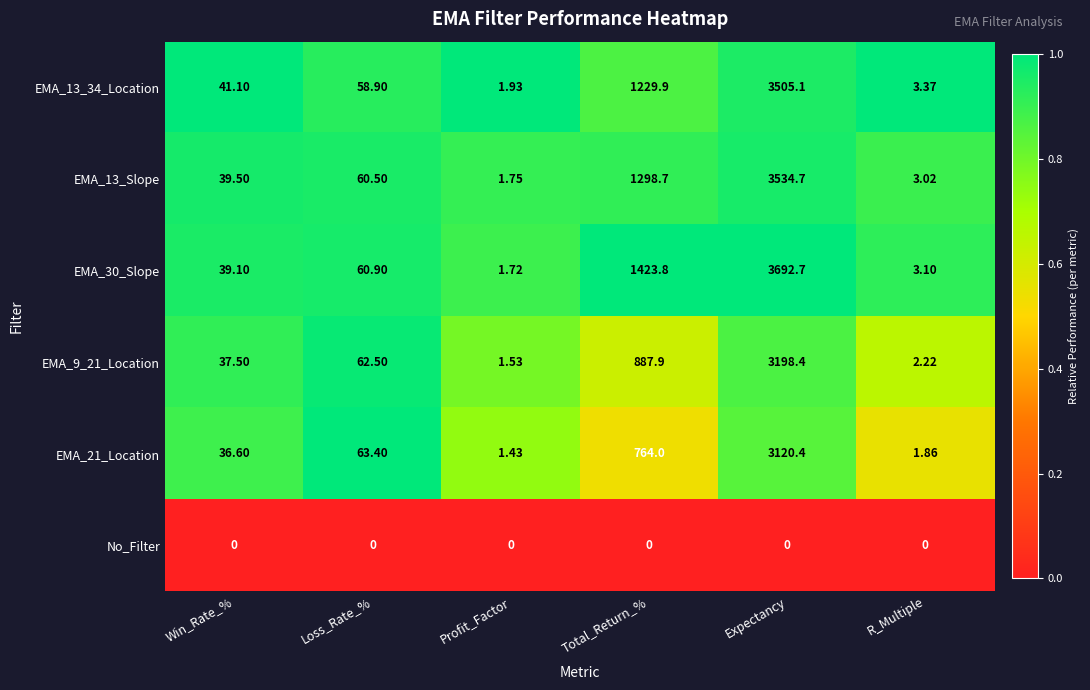

At which label does EMA_21_Location reach its peak?

Expectancy